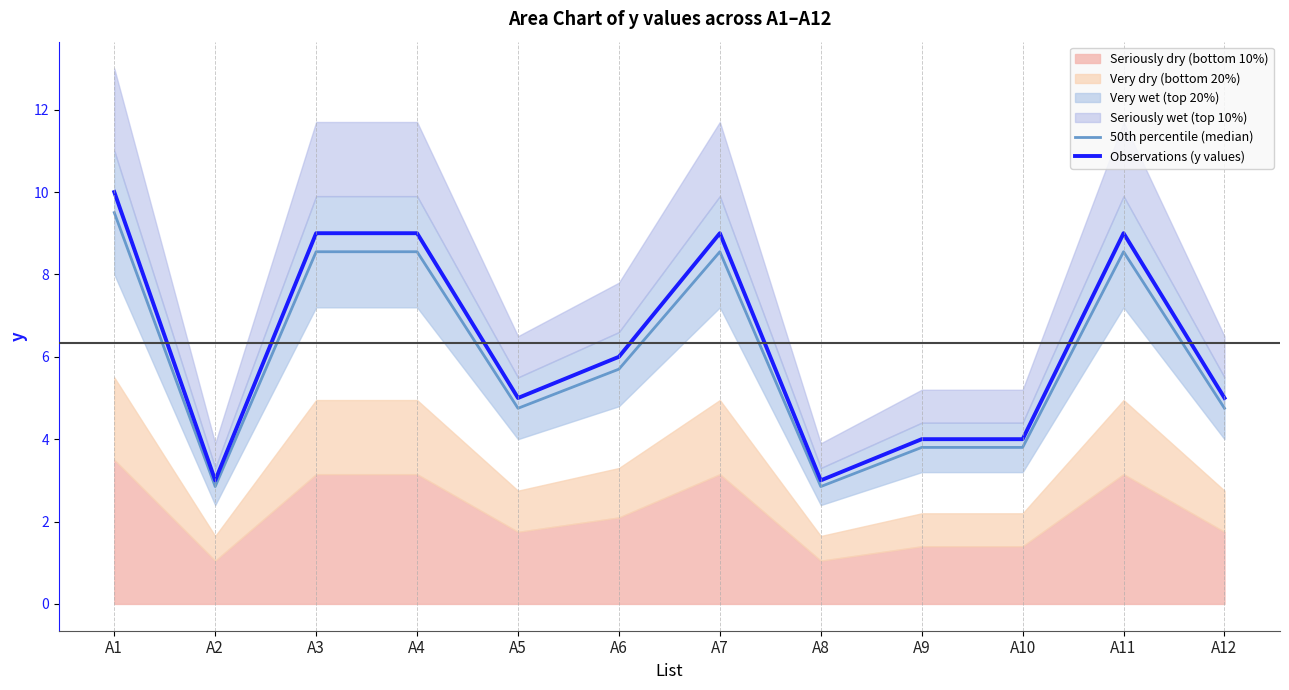

At which category does the chart reach its minimum across all series?

A2